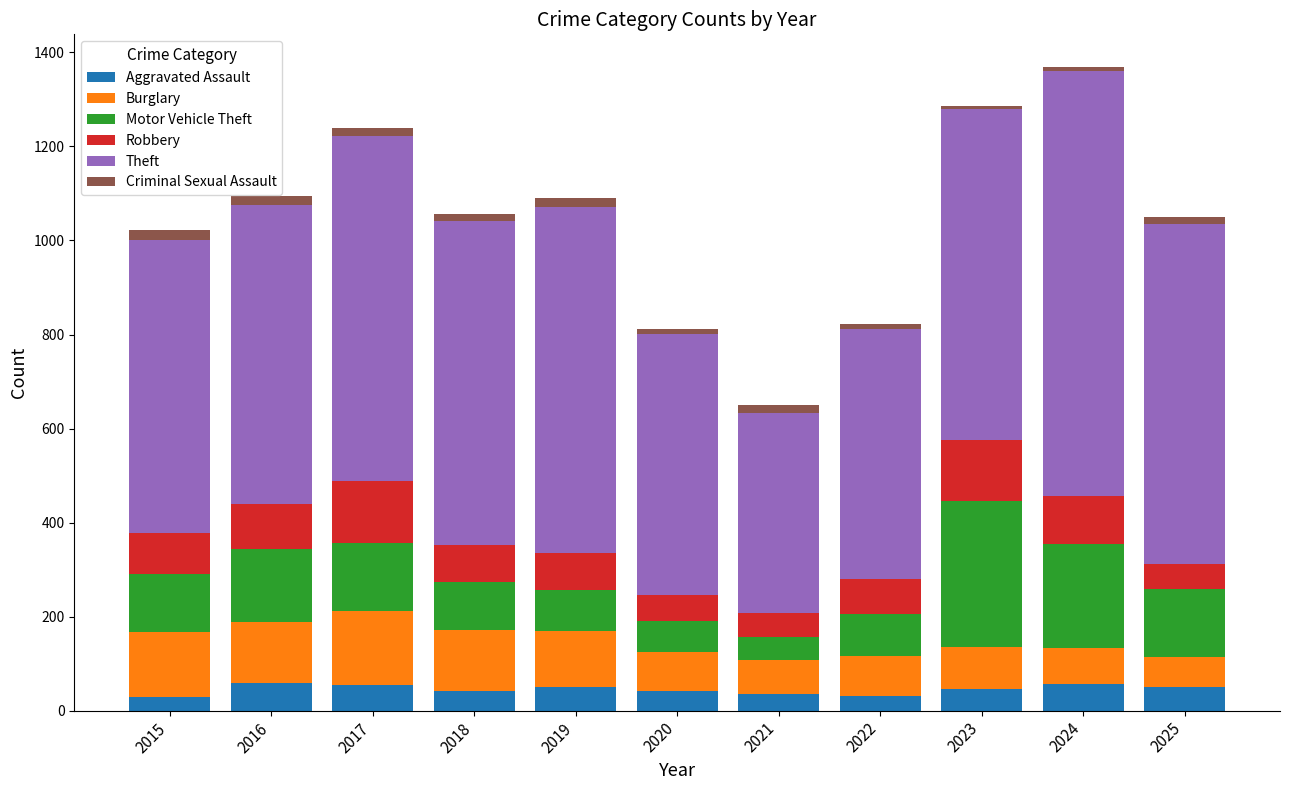

What is the difference between the maximum and minimum values in the Aggravated Assault series?

31